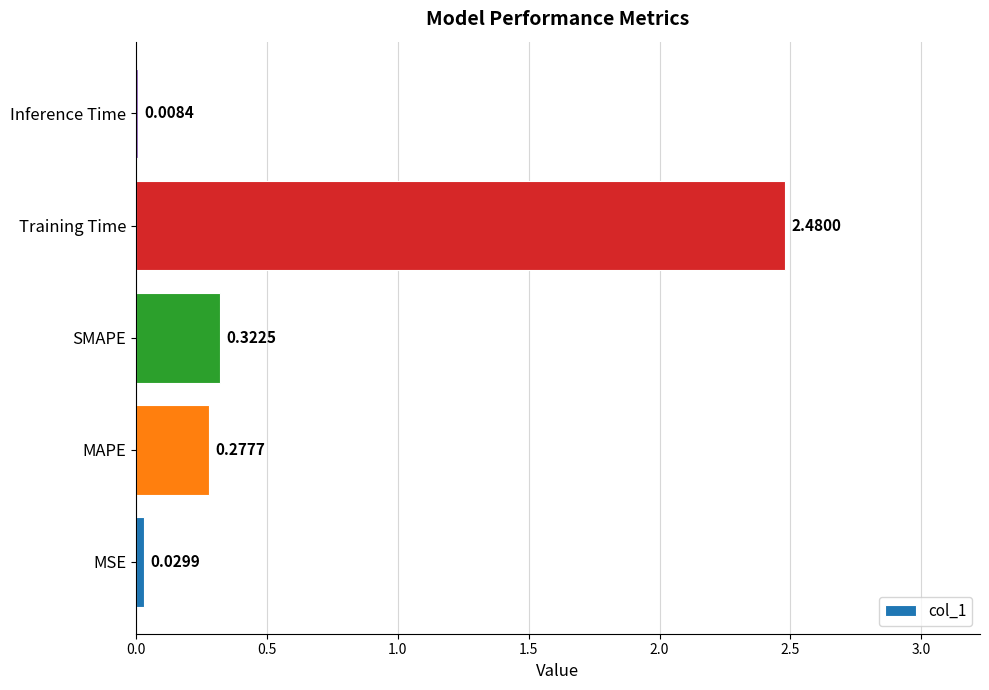

Which label corresponds to the largest value in the chart?

Training Time